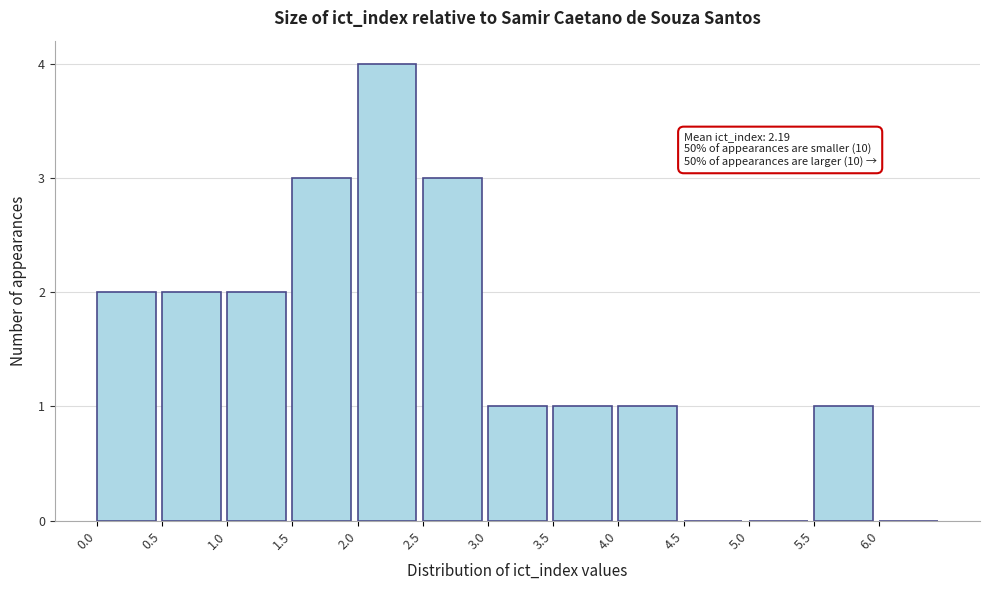

Which range on the x-axis has the tallest bar?

2.0 to 2.5